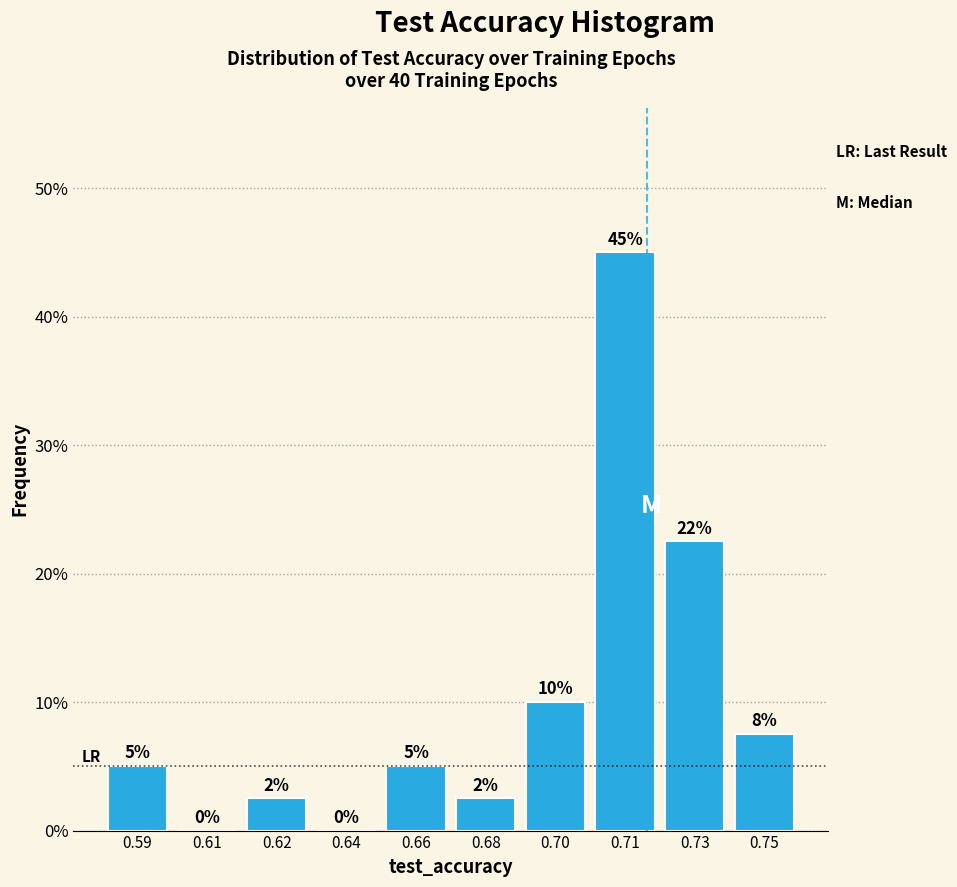

Is it true that the value at 0.70 is 10.0?

True